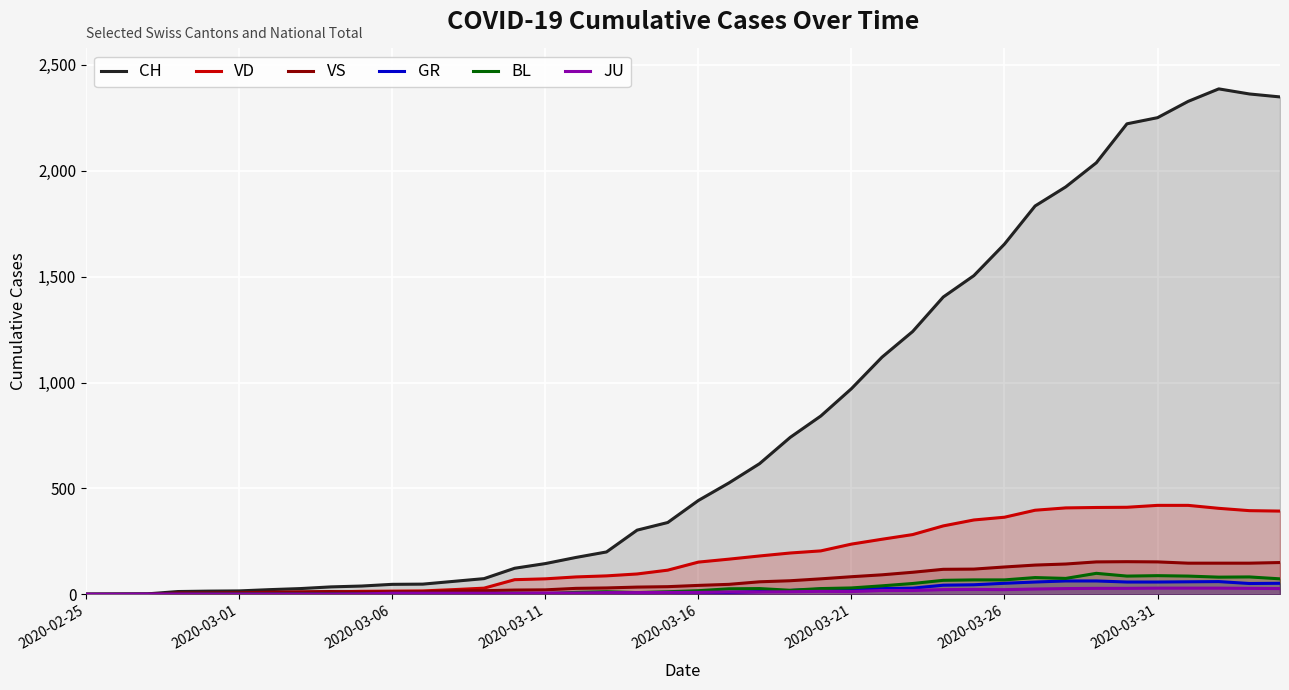

Which series has the largest total across all categories?

CH